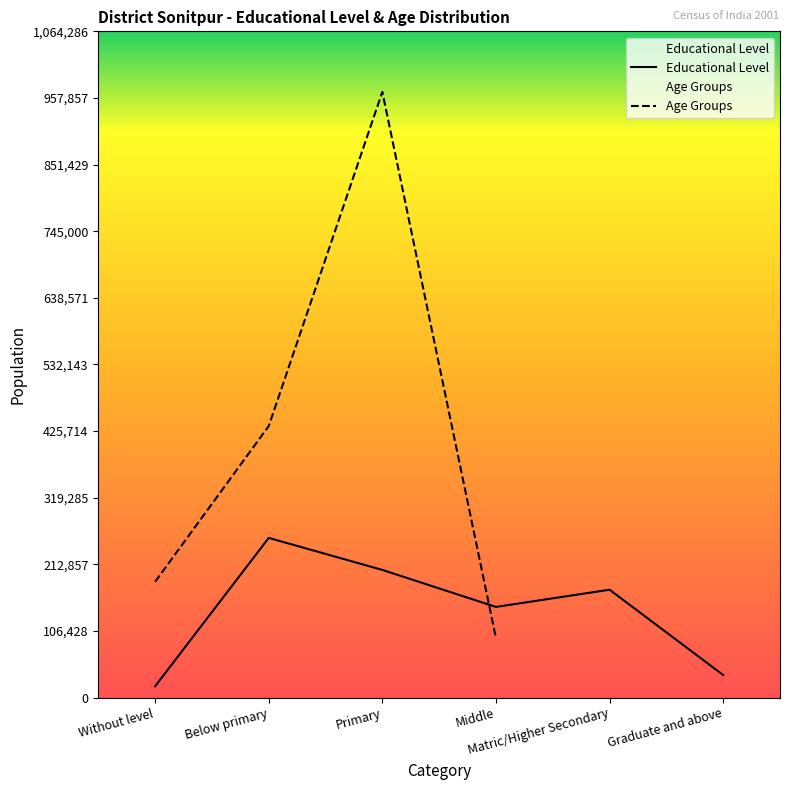

What is the difference between the maximum and second lowest values?

219056